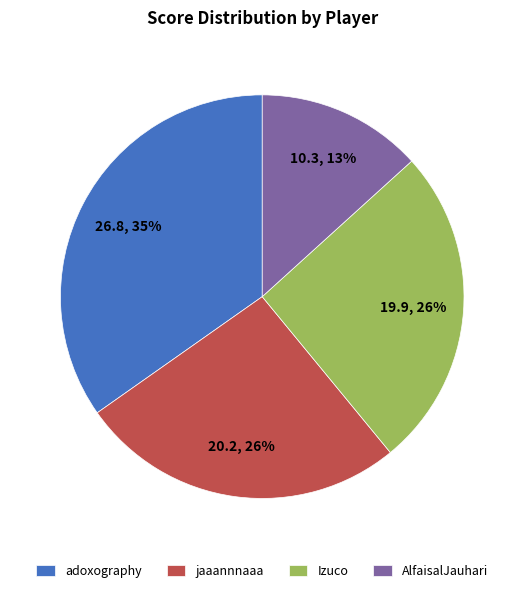

To the nearest percent, what is the difference between the jaaannnaaa and AlfaisalJauhari slice percentages?

13%